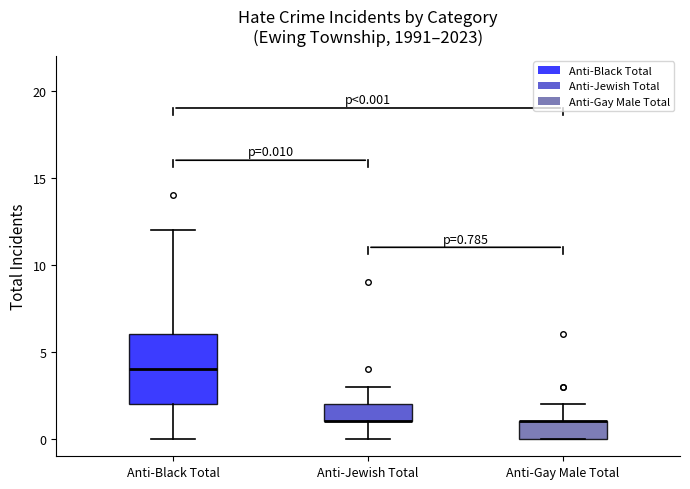

Which box is the tallest, from its lower edge to its upper edge?

Anti-Black Total